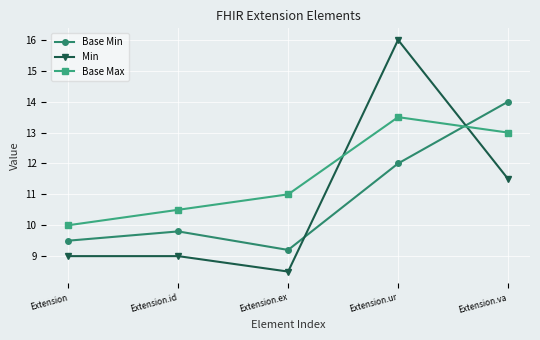

Which series has the largest total across all categories?

Base Max